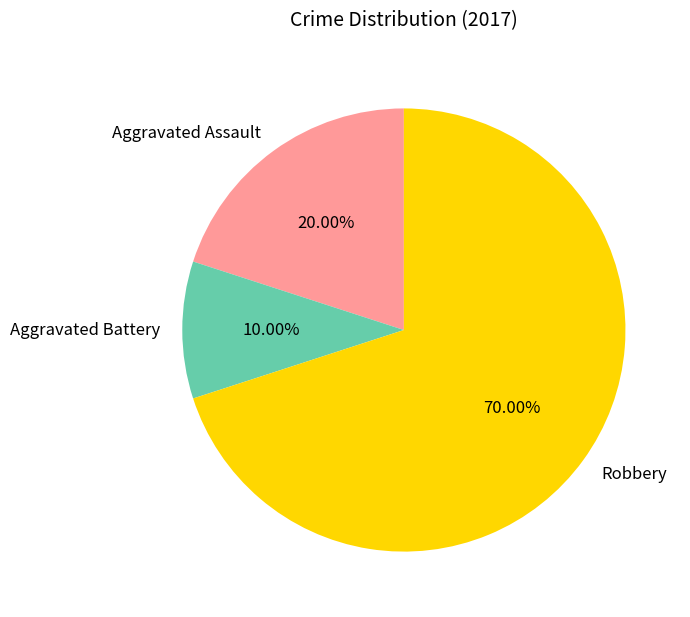

Which category has the smallest portion of the pie?

Aggravated Battery